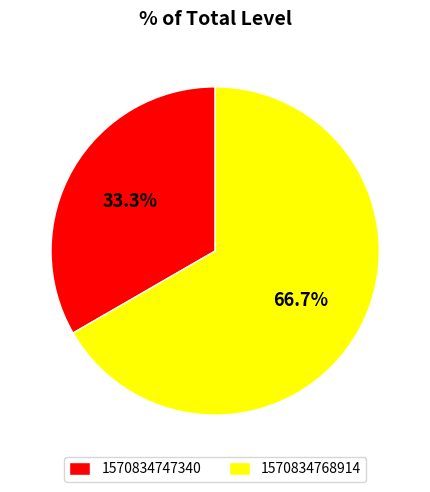

Which slice represents more than half of the pie?

1570834768914